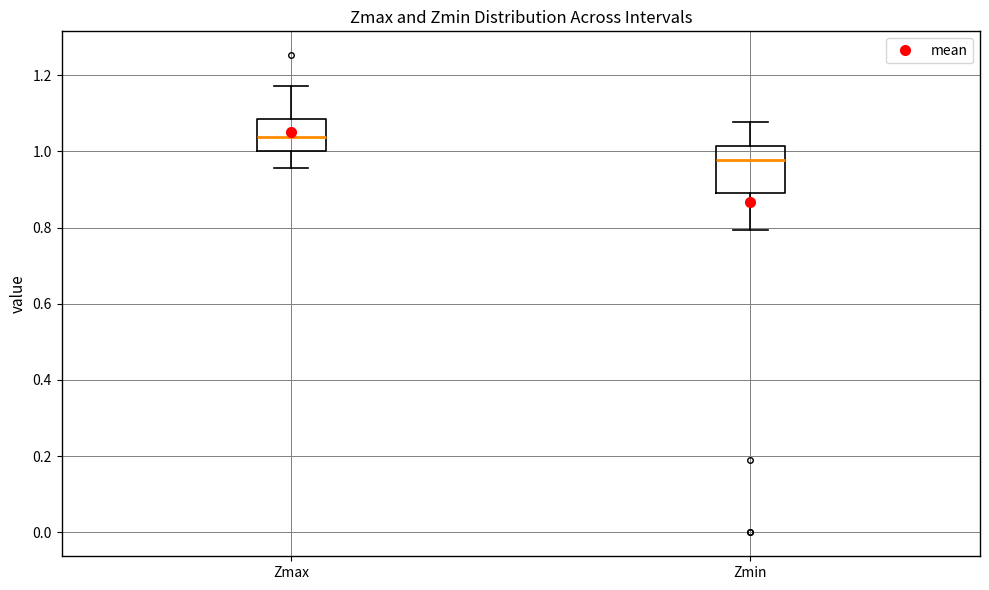

Which box has the highest median line?

Zmax